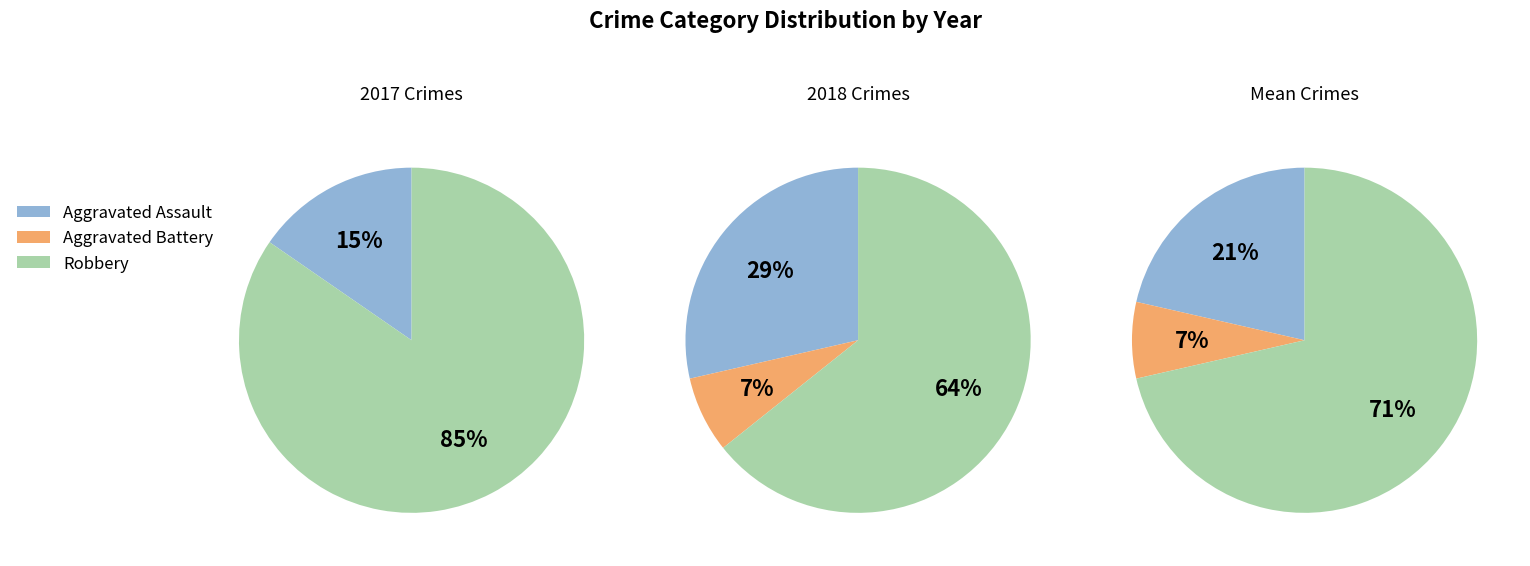

Approximately how many times larger is the value at Aggravated Battery compared to Robbery?

0.1